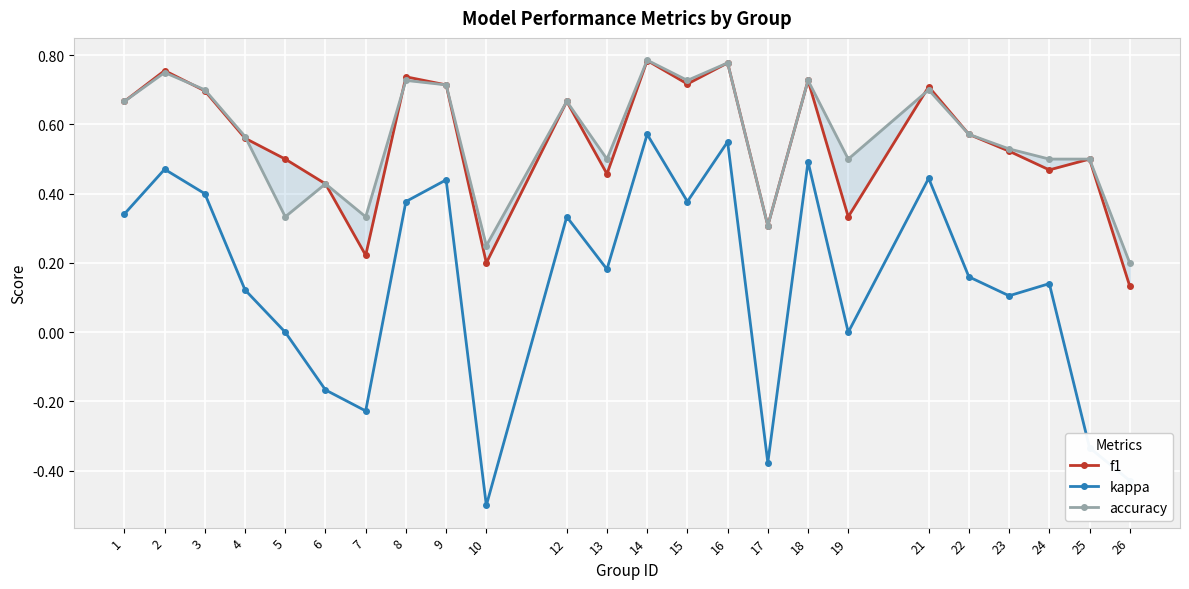

Between 8 and 17, which series saw the biggest shift?

kappa